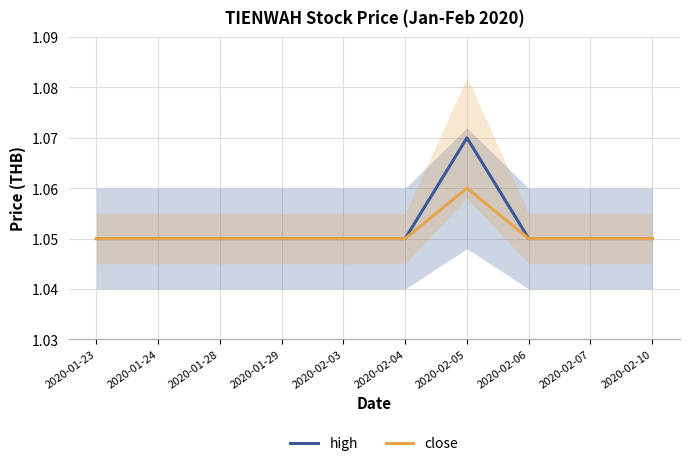

Which series has the widest spread of values?

high